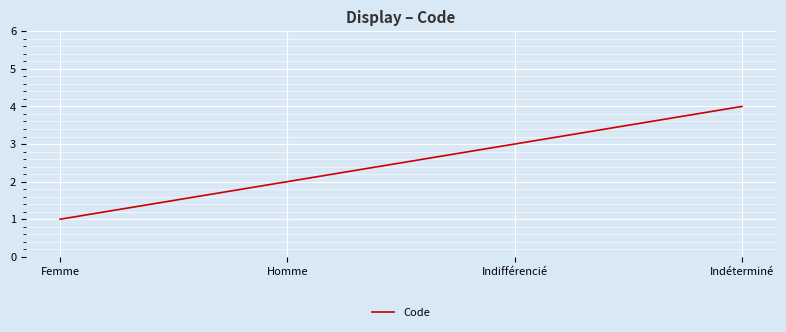

What position from the left is Homme?

2